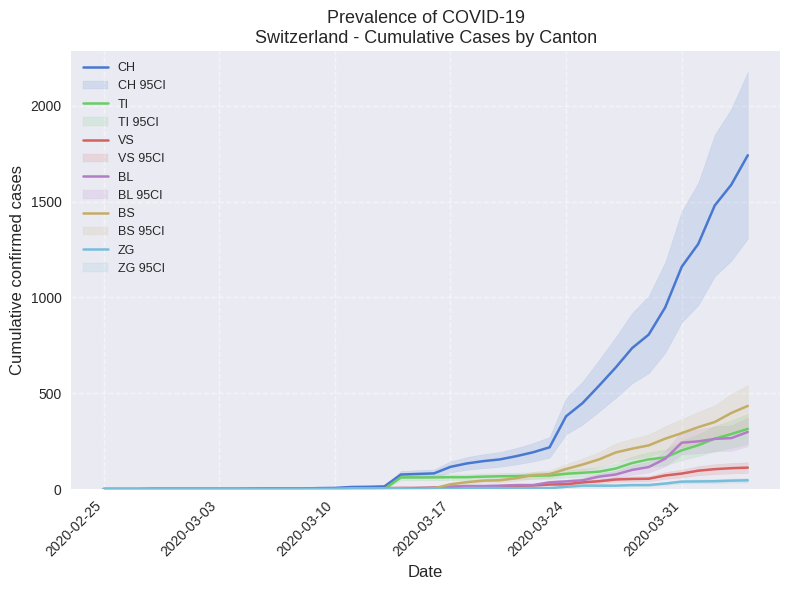

At how many categories does at least one series exceed 916?

6